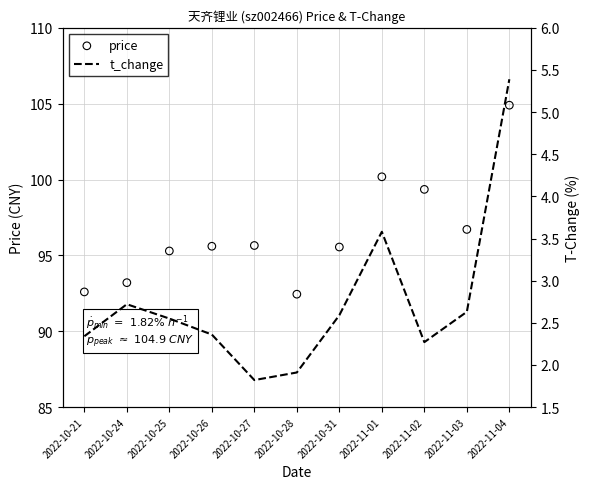

What are all the series names shown in the legend?

price, t_change